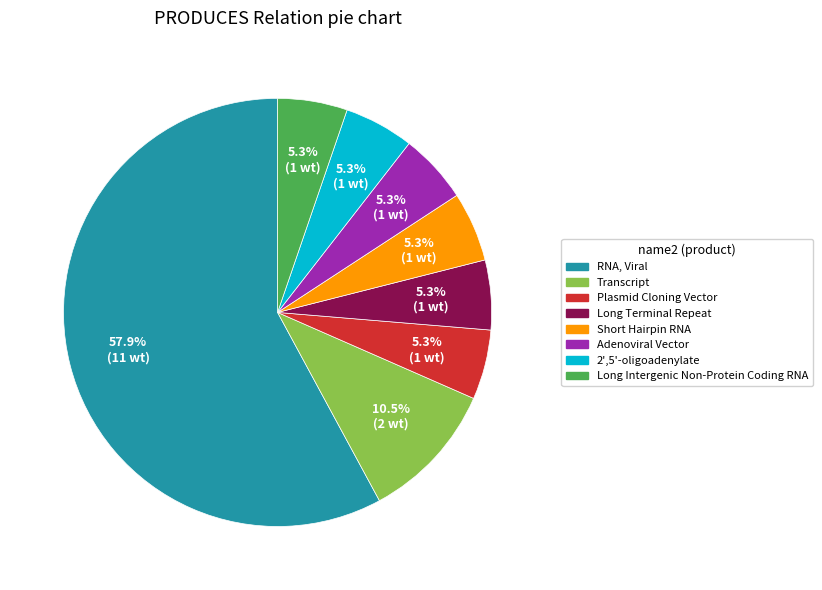

What is the largest slice in the pie chart?

RNA, Viral